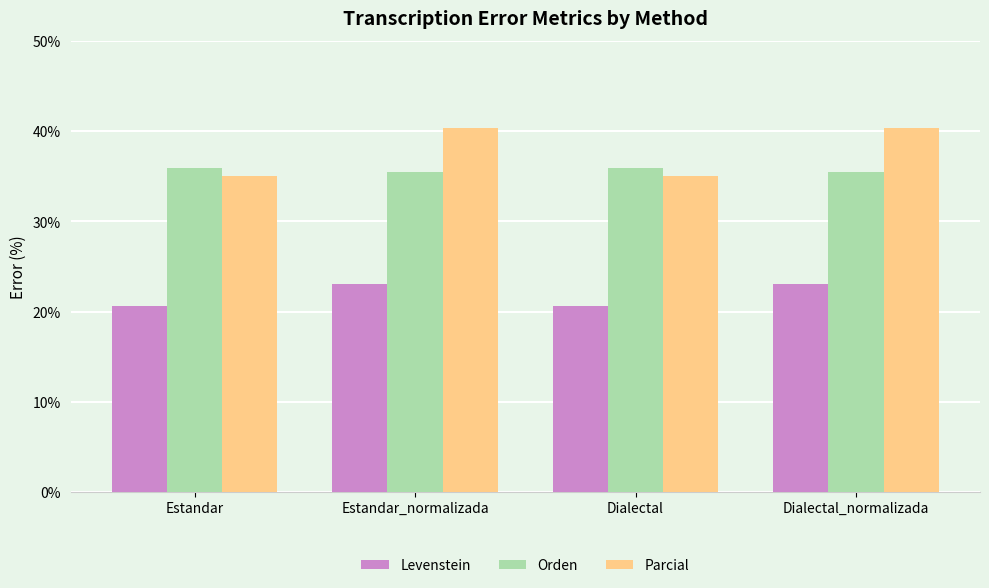

Reading left to right, extract all data points from this chart.

Levenstein: 20.6	23.1	20.6	23.1
Orden: 35.9	35.5	35.9	35.5
Parcial: 35.0	40.3	35.0	40.3